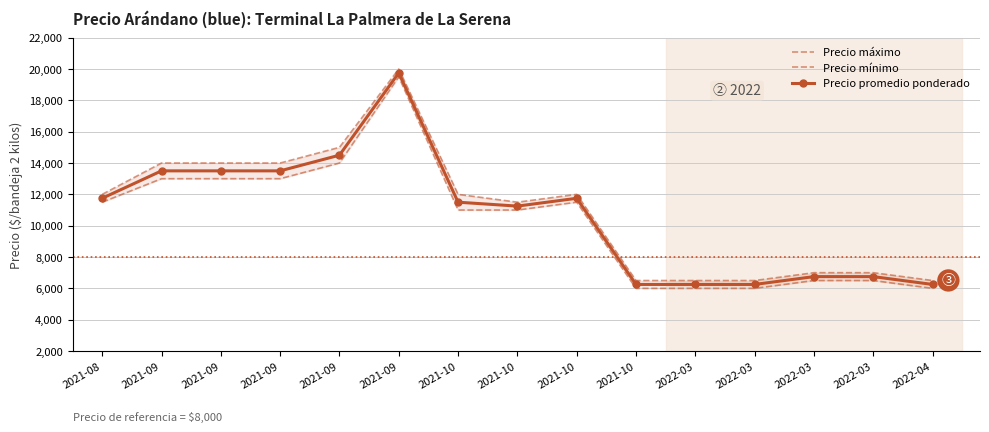

How many categories are shown in the chart?

15